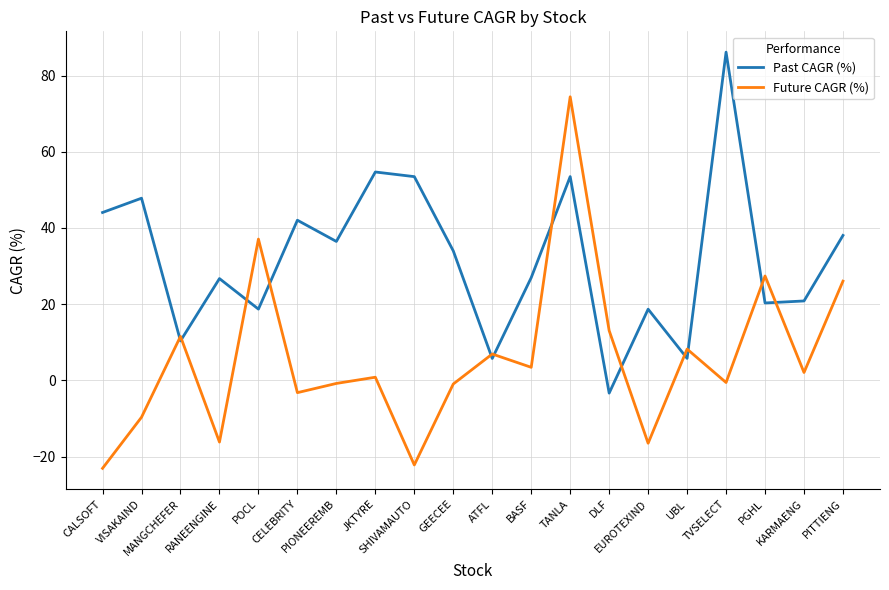

What is the total value across all series at TANLA?

127.9